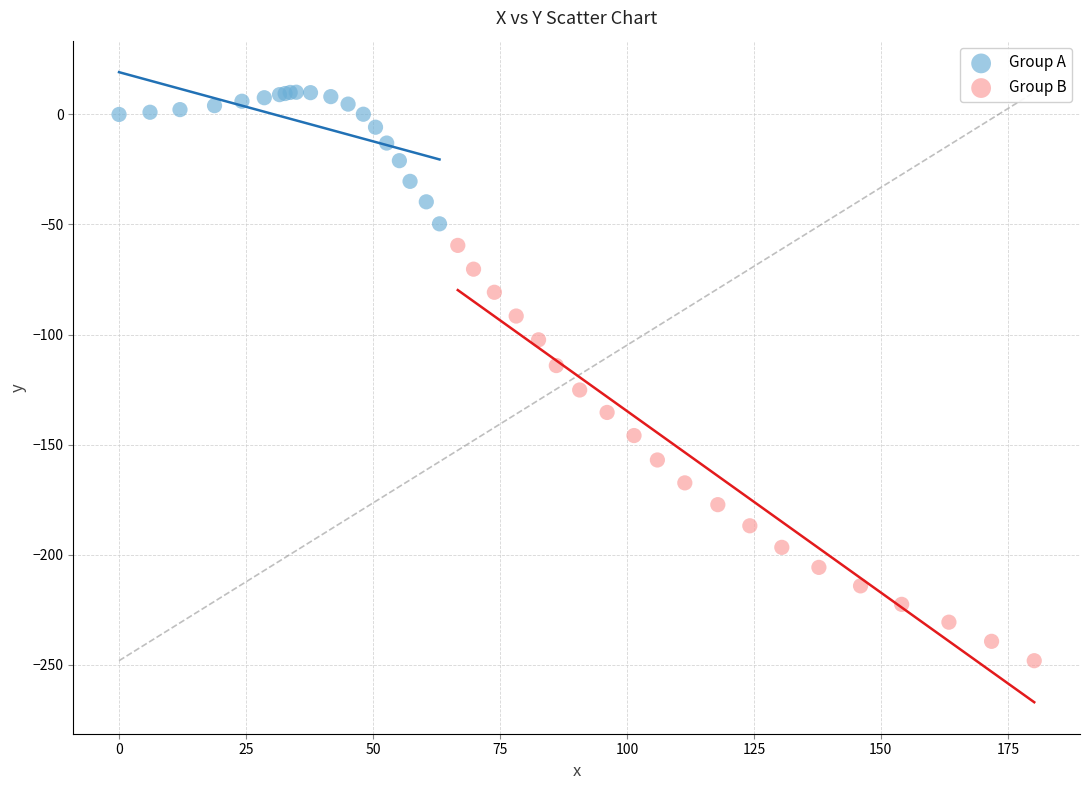

Which series has the largest Y range (max minus min)?

Group B